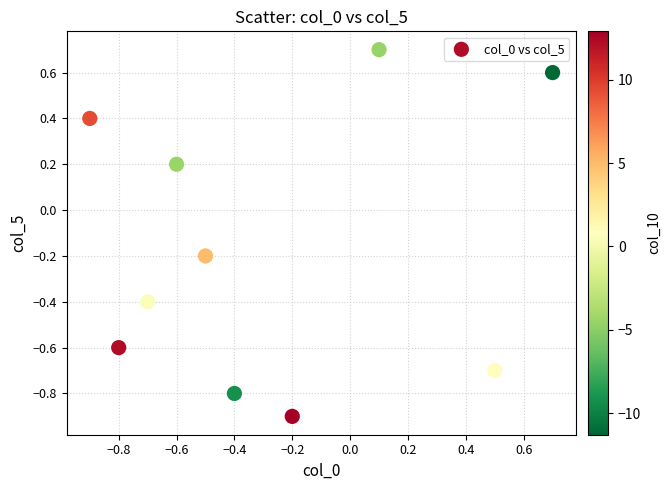

What is the range of X values (max minus min)?

1.6